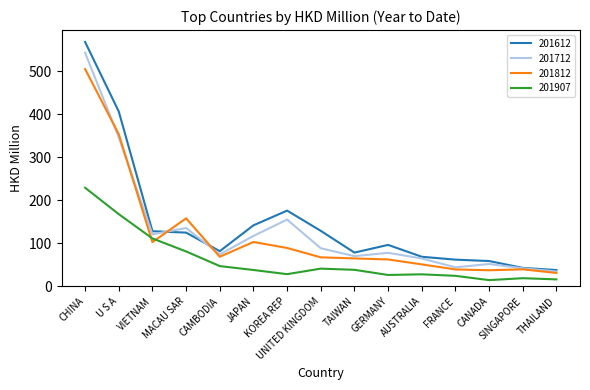

List the series in order of their peak value, highest first.

201612, 201712, 201812, 201907